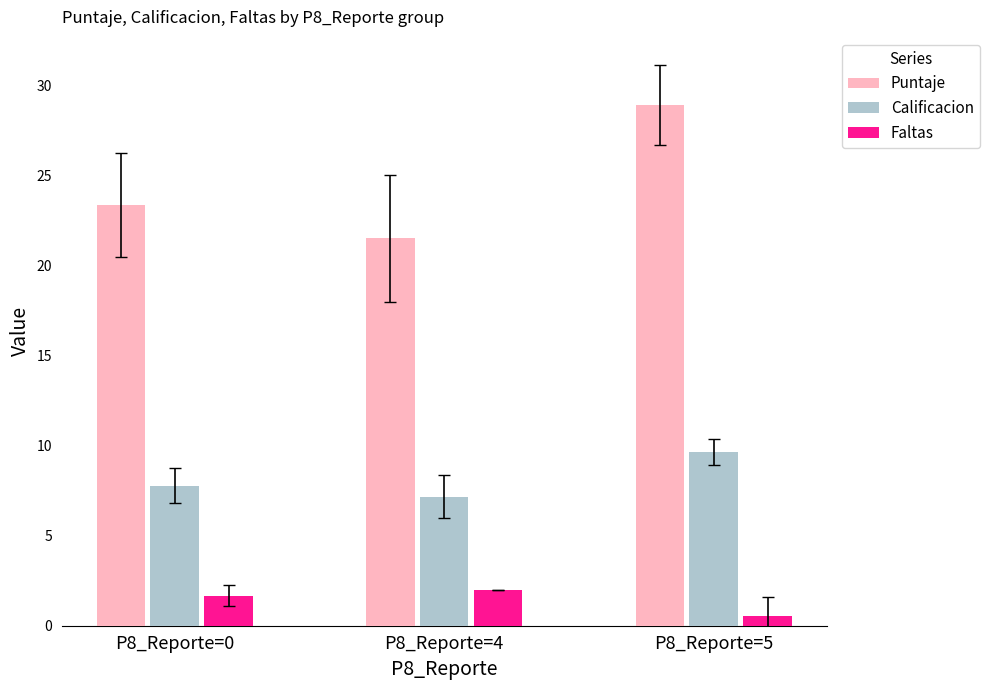

What is the value of the Faltas bar at the 3rd from the left?

0.6